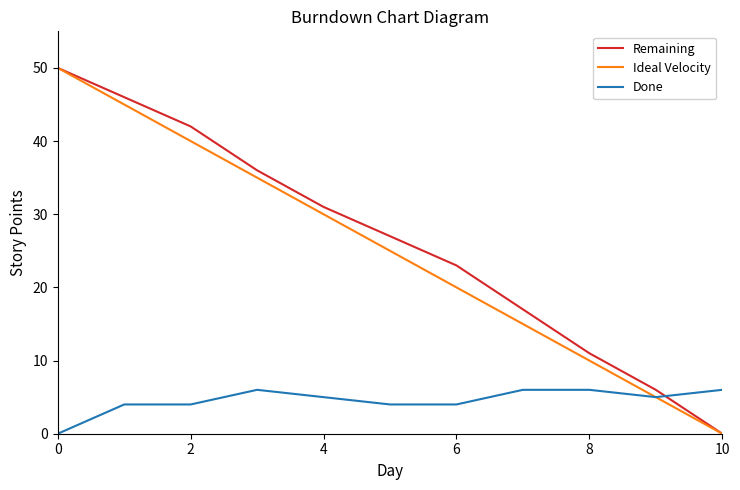

What are all the series names shown in the legend?

Remaining, Ideal Velocity, Done